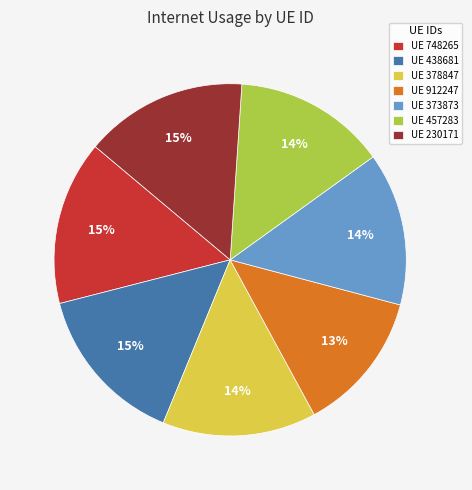

Which slice is the smallest?

UE 912247